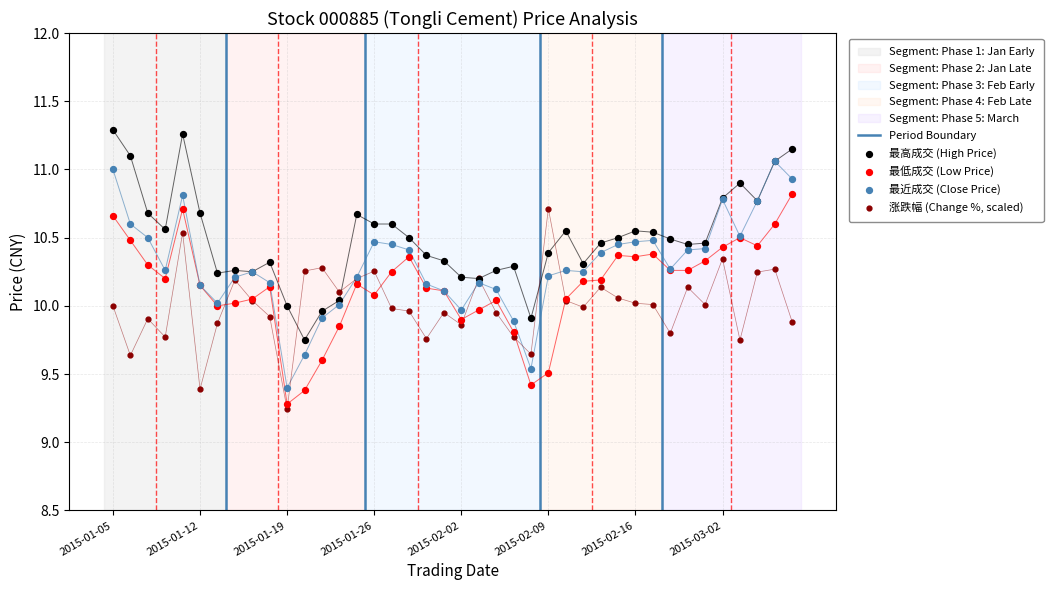

At which category is the sum across all series the highest?

2015-01-09